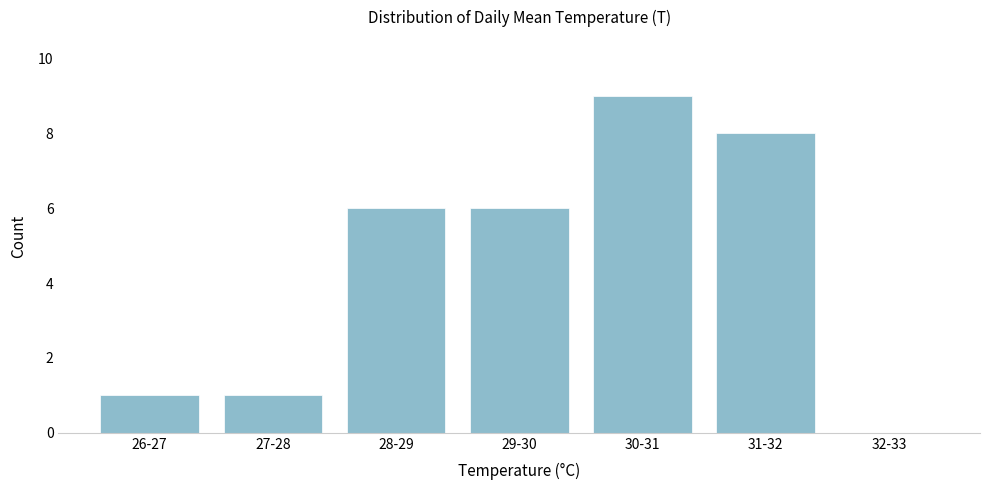

Reading right to left, what are all the values shown in this chart?

32-33=0	31-32=8	30-31=9	29-30=6	28-29=6	27-28=1	26-27=1